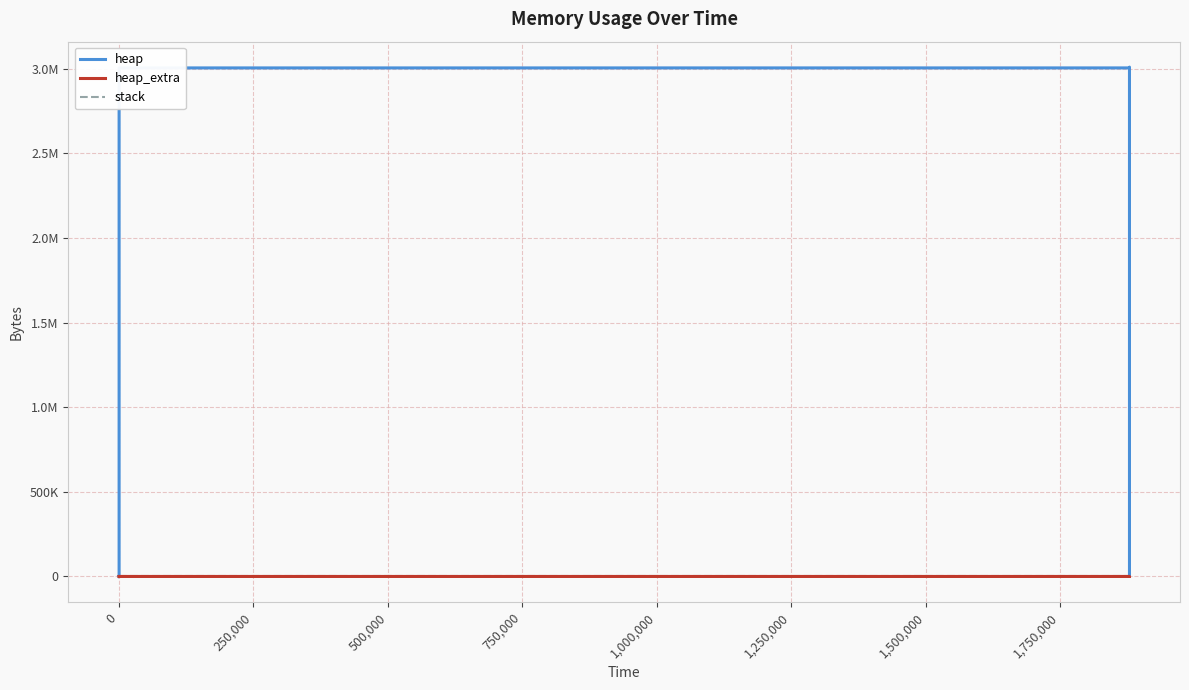

True or false: heap has a value of 3004627 at 750,000.

True